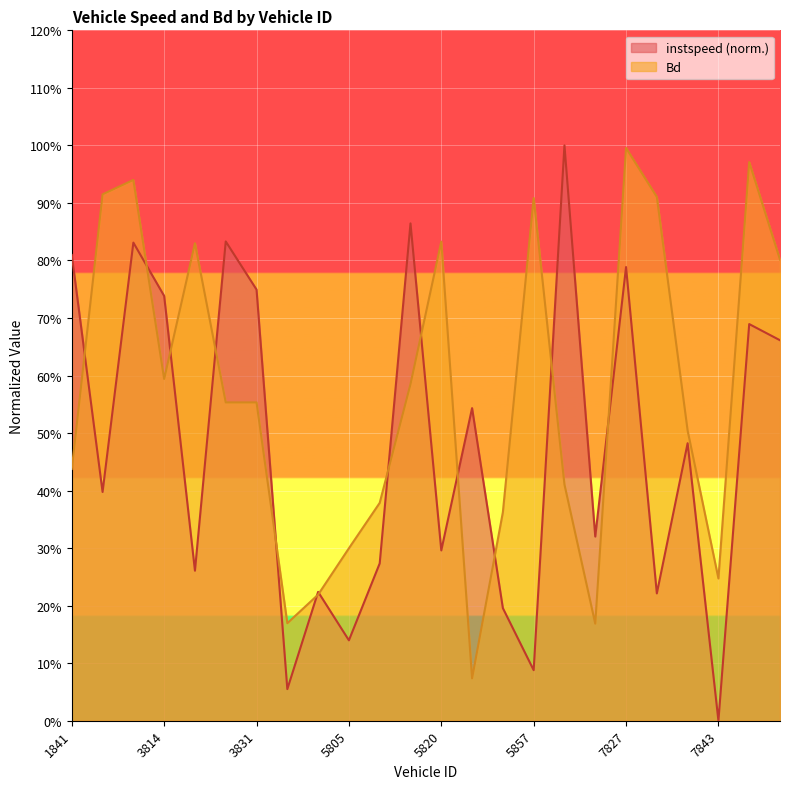

What is the maximum value for Bd?

1.0